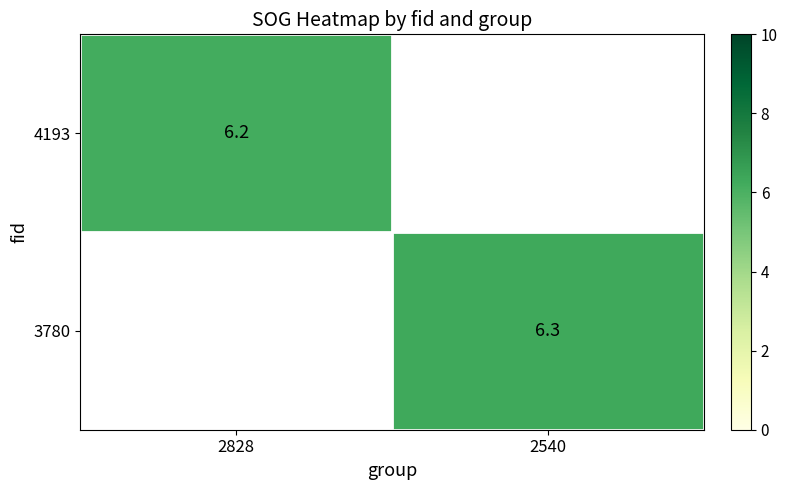

The value of 4193 at 2828 is 1.2. True or false?

False